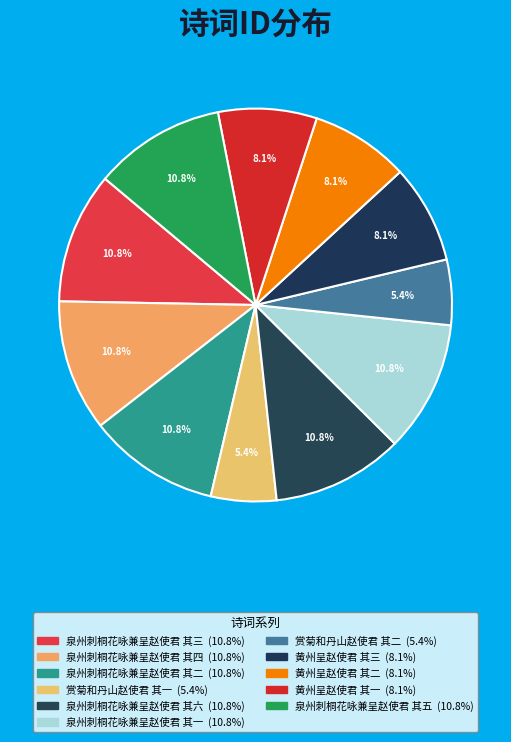

True or false: 赏菊和丹山赵使君 其一 accounts for 12% of the total.

False